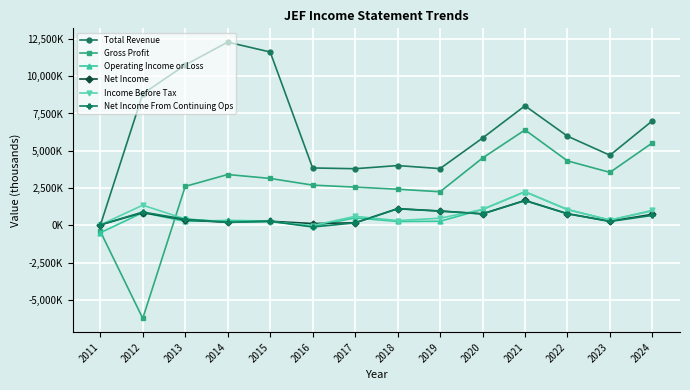

Where is Net Income nearest to the value 852600?

2012